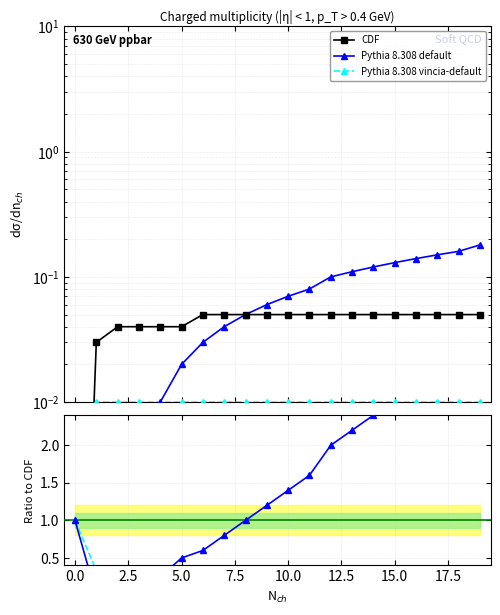

How many lines are shown in the chart?

3